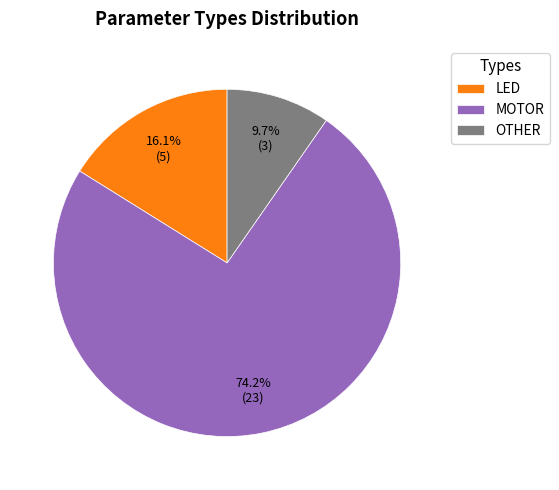

What is the largest slice in the pie chart?

MOTOR